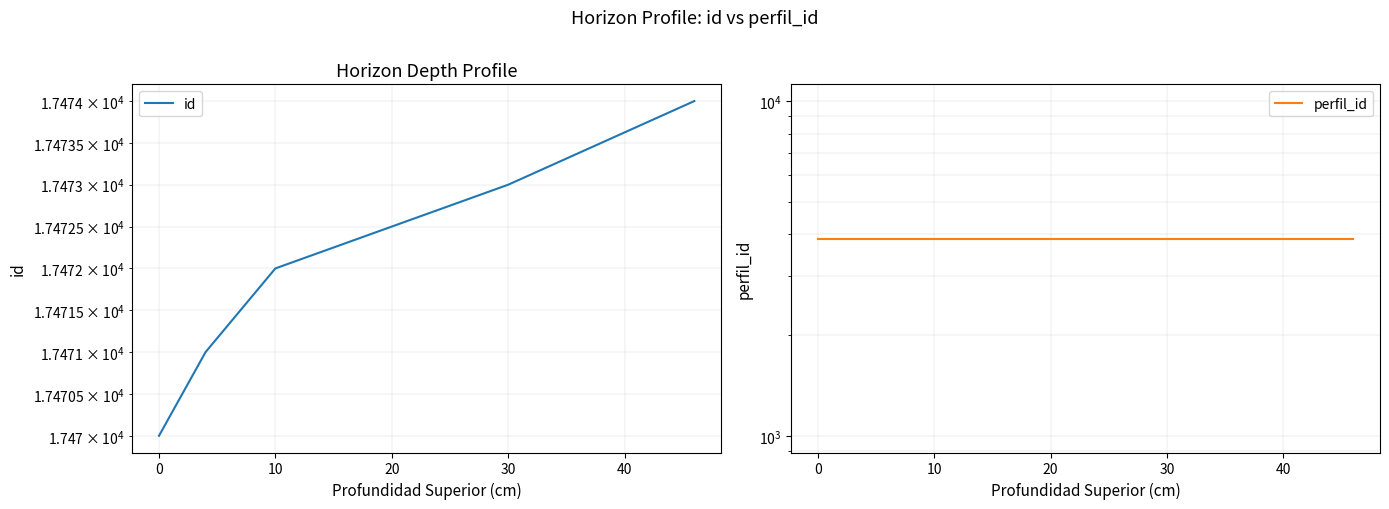

Reading right to left, extract all data points from this chart.

id: 17474	17473	17472	17471	17470
perfil_id: 3866	3866	3866	3866	3866